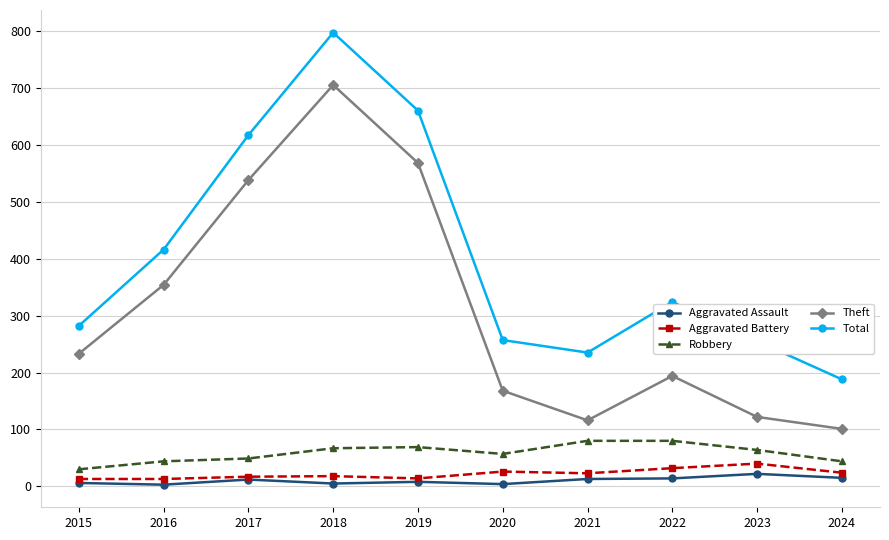

Which category has the lowest value in the Total series?

2024